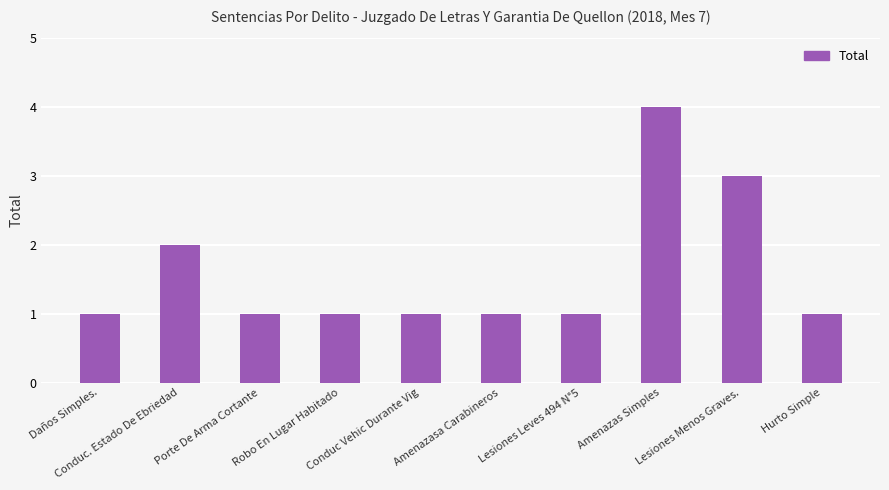

What is the sum of all values?

16